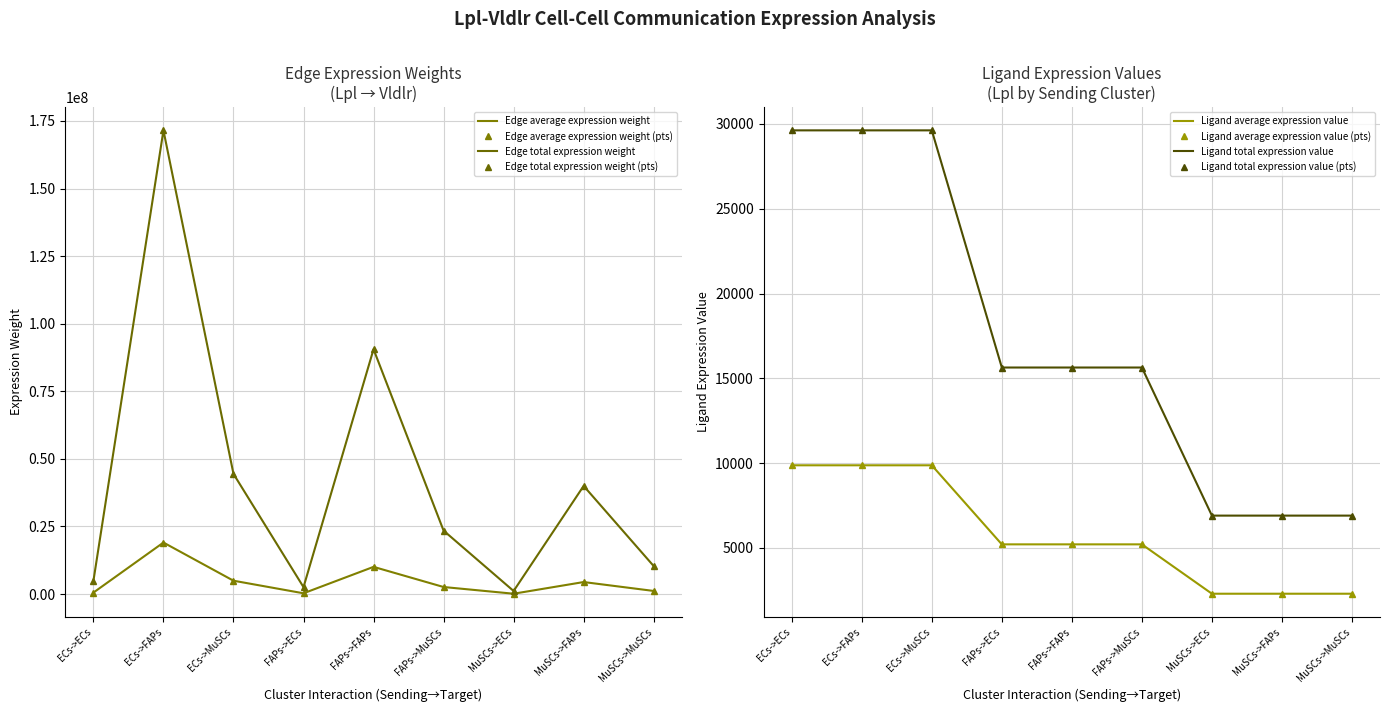

In Edge total expression weight, how many points are lower than both neighbors (excluding endpoints)?

2